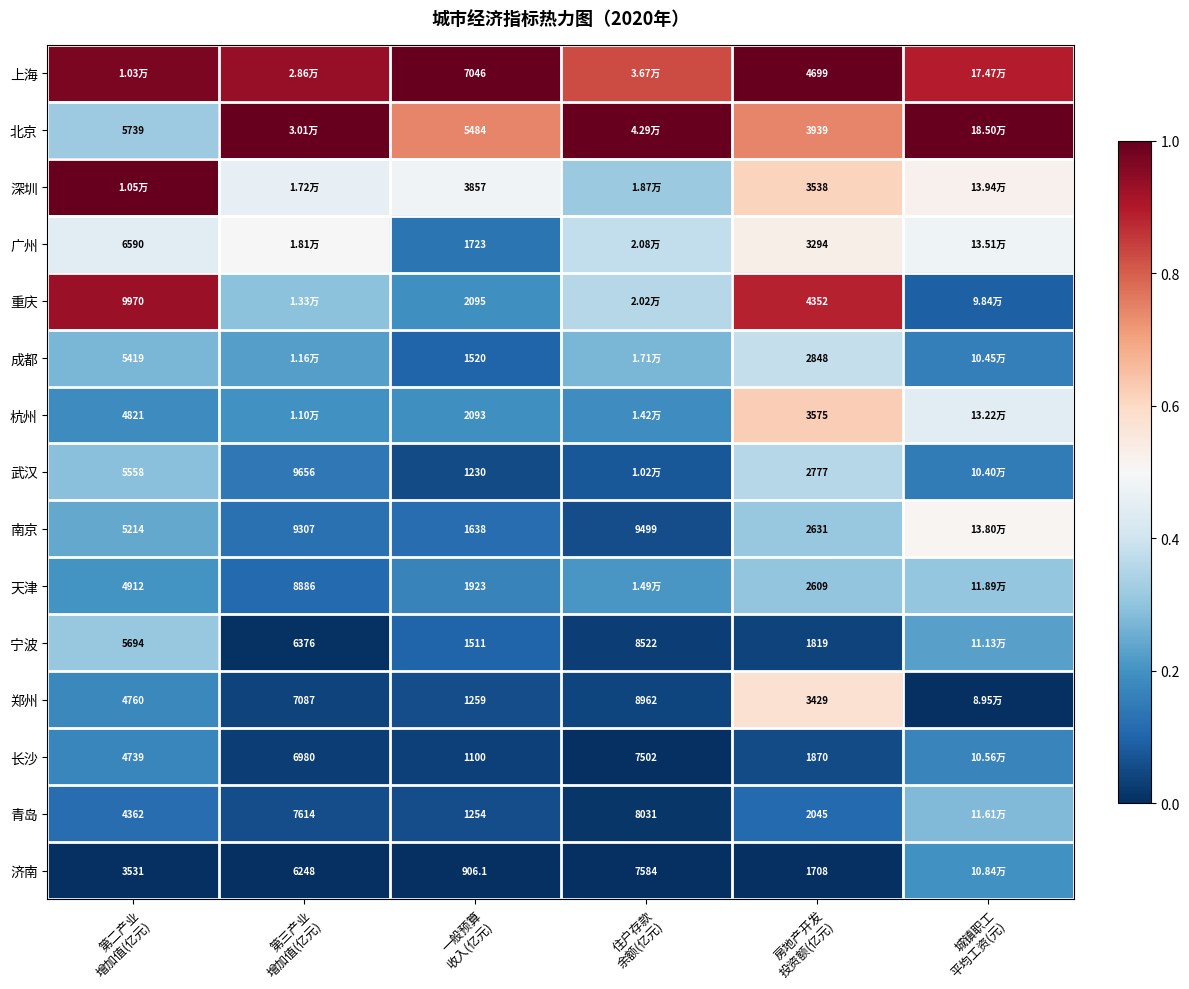

What is the approximate value of 宁波 at 城镇职工 平均工资(元)?

0.2